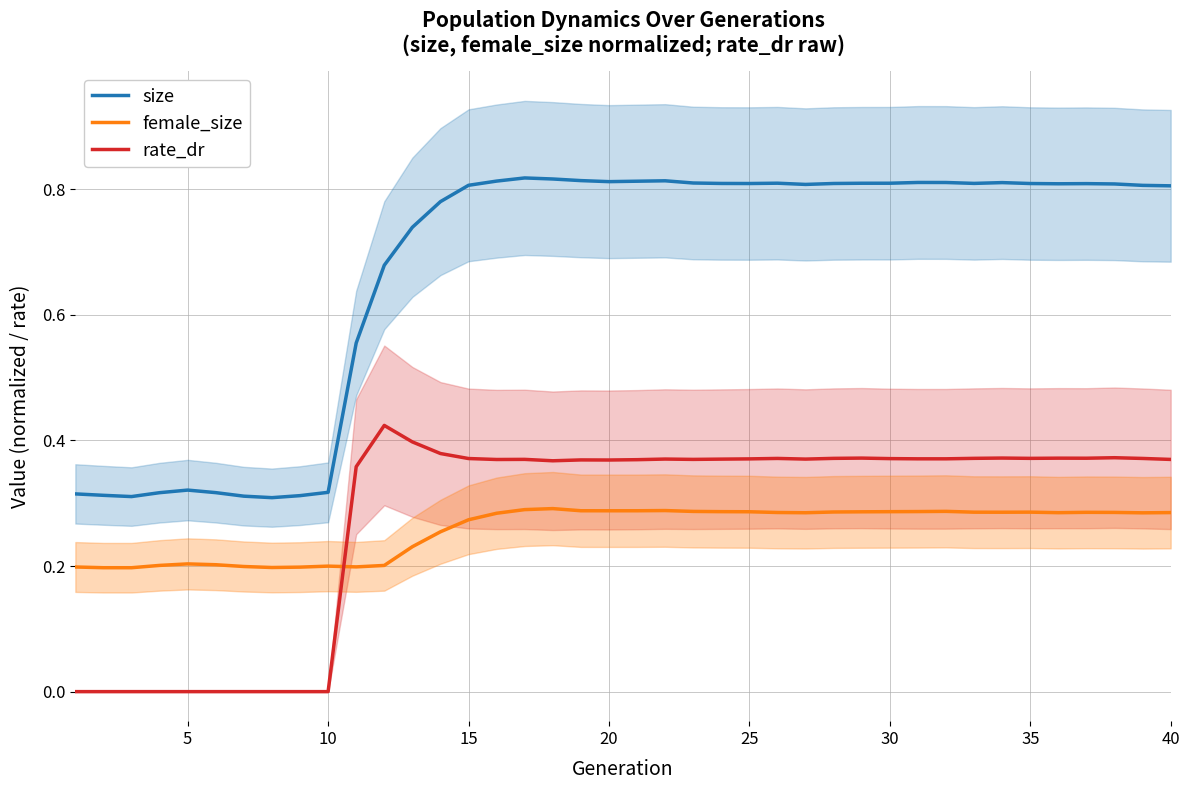

True or false: rate_dr and size cross at least once.

False